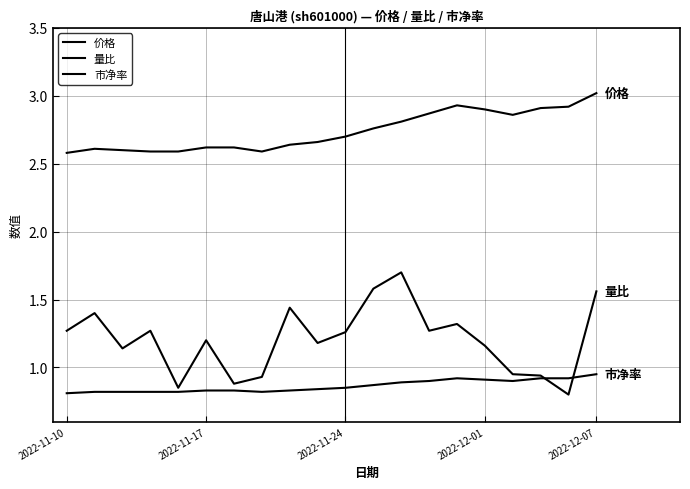

Is this an area chart (filled region under the line)?

No